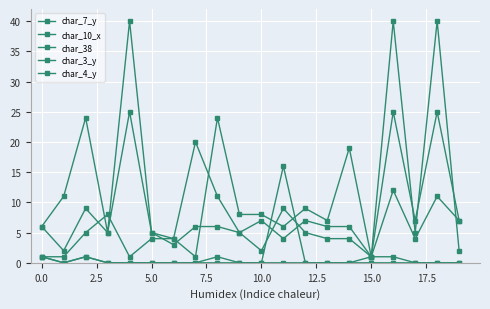

Is this an area chart (filled region under the line)?

No